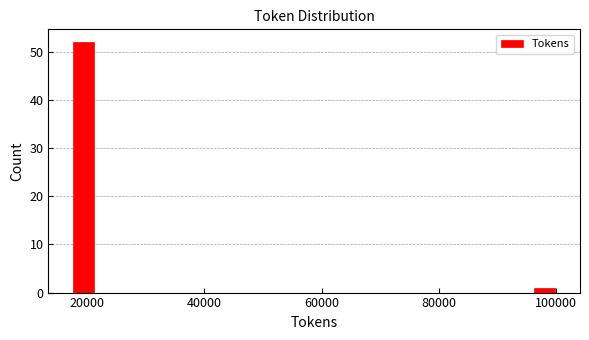

Read against the x-axis, roughly where is the centre of the tallest bar?

20000